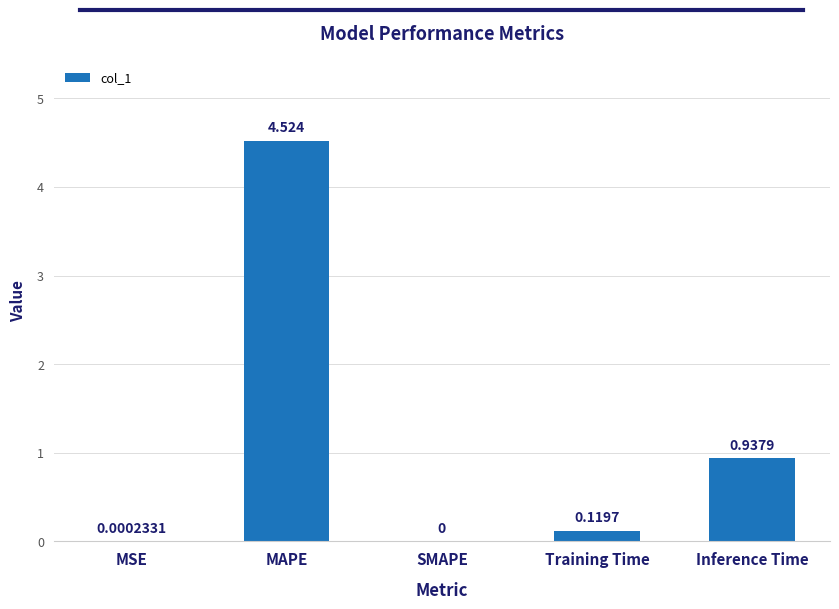

At which label is the value closest to 2?

Inference Time